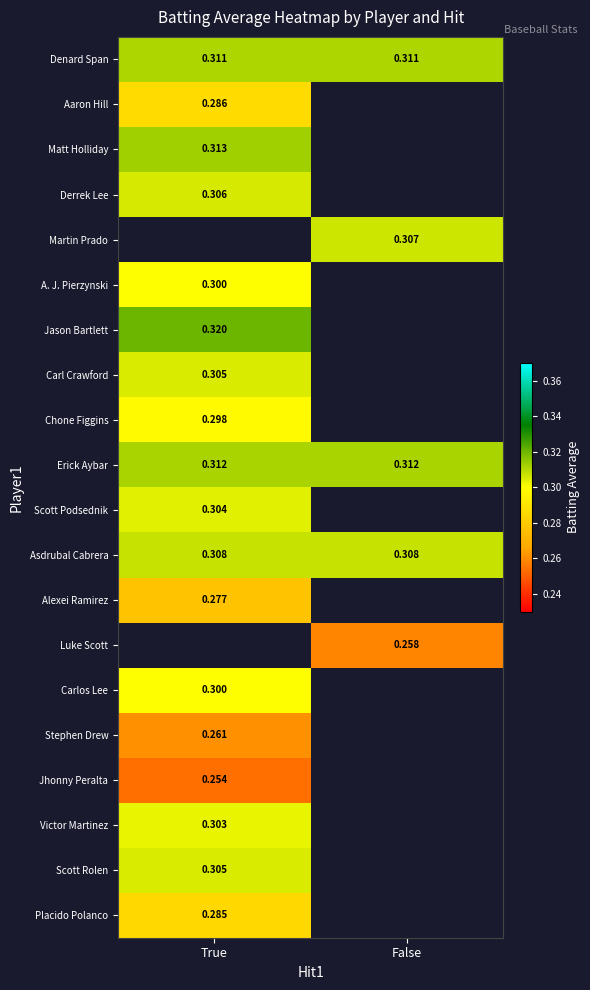

Is the value of Jhonny Peralta at True greater than the value of Carlos Lee at True?

No